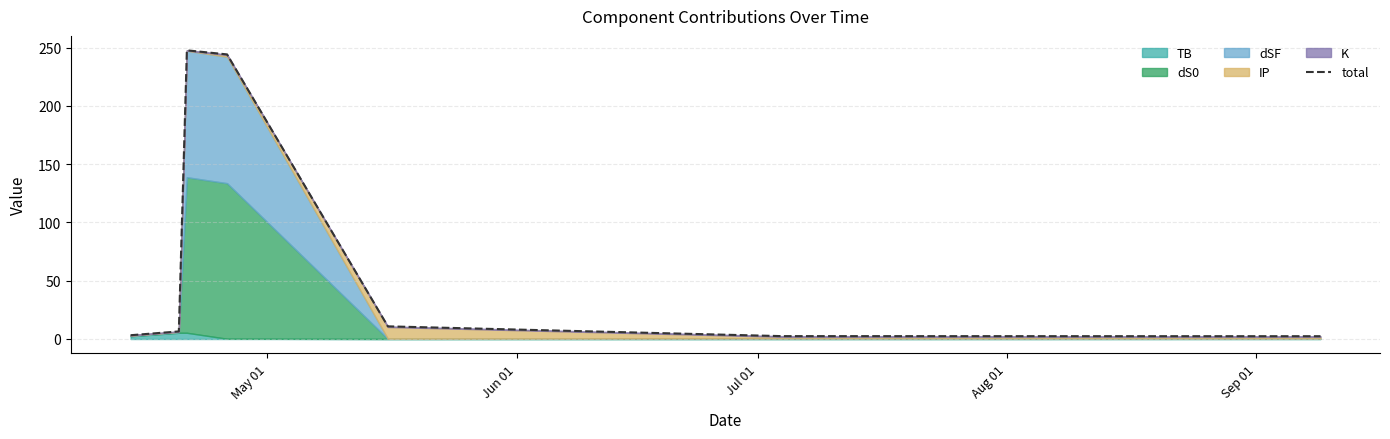

True or false: the data has more than 0 interior local peaks.

True